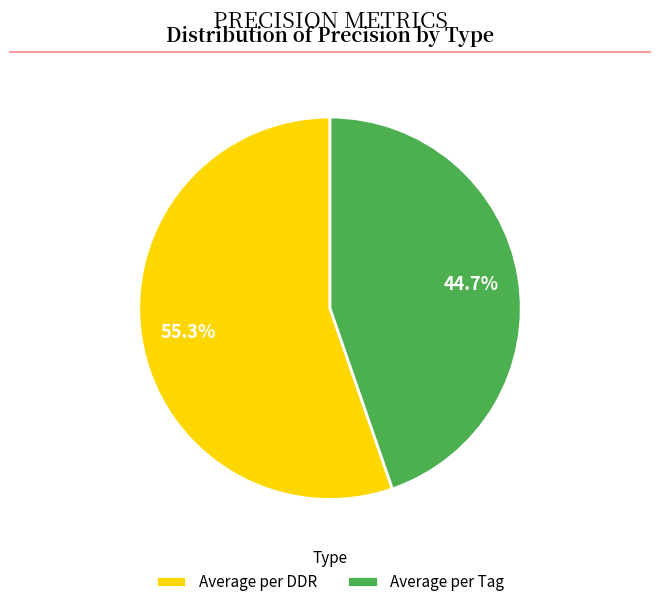

To the nearest percent, what is the difference between the Average per DDR and Average per Tag slice percentages?

11%